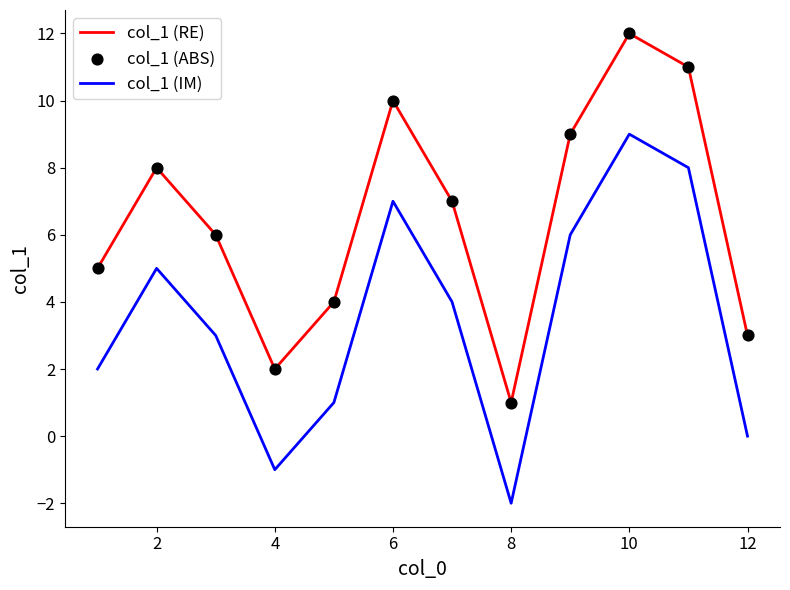

Which series has the largest total across all categories?

col_1 (RE)